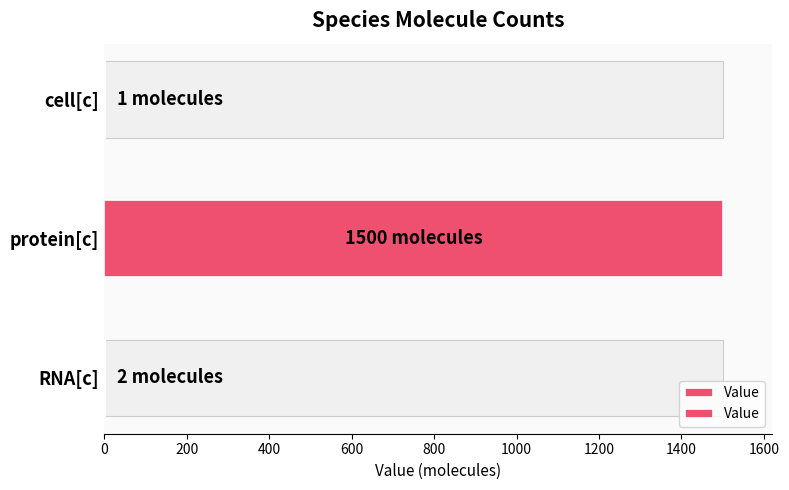

Does the chart contain any negative values?

No